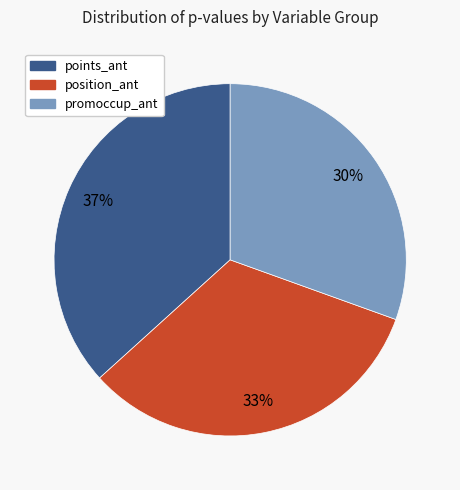

Combined, do promoccup_ant and points_ant account for over 50%?

Yes